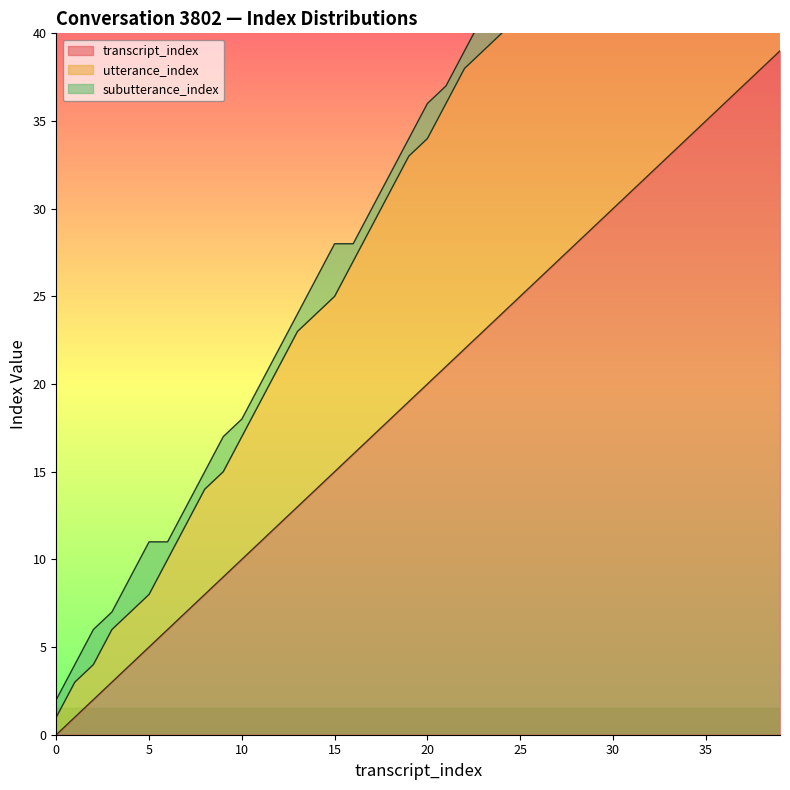

Where is utterance_index nearest to the value 32?

18